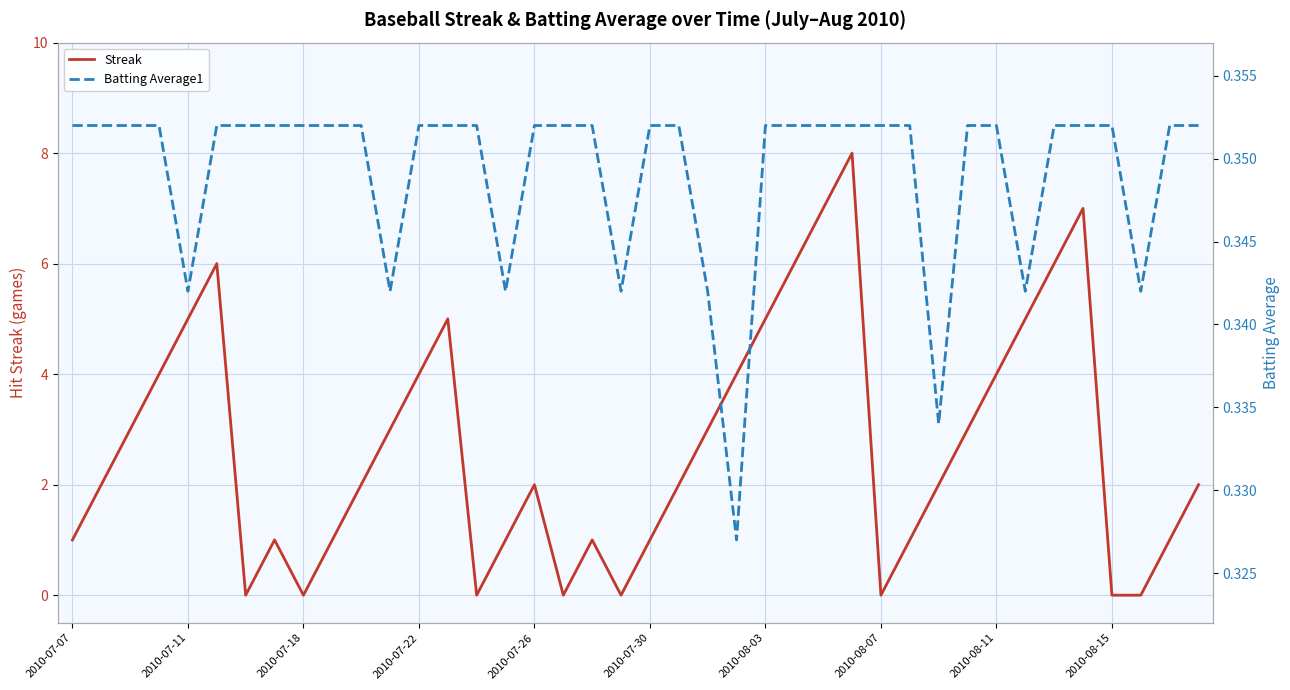

How many values in the Streak series are below 2?

16